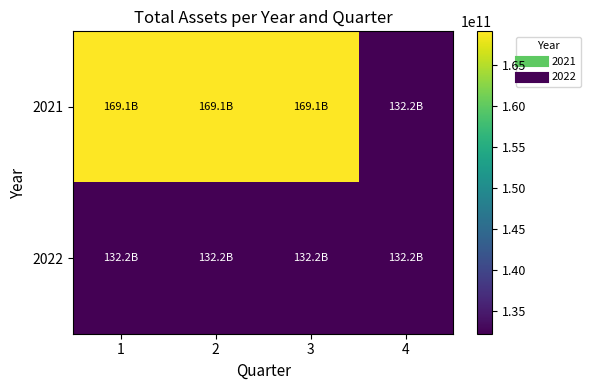

Rank the series by their maximum value, from highest to lowest.

2021, 2022